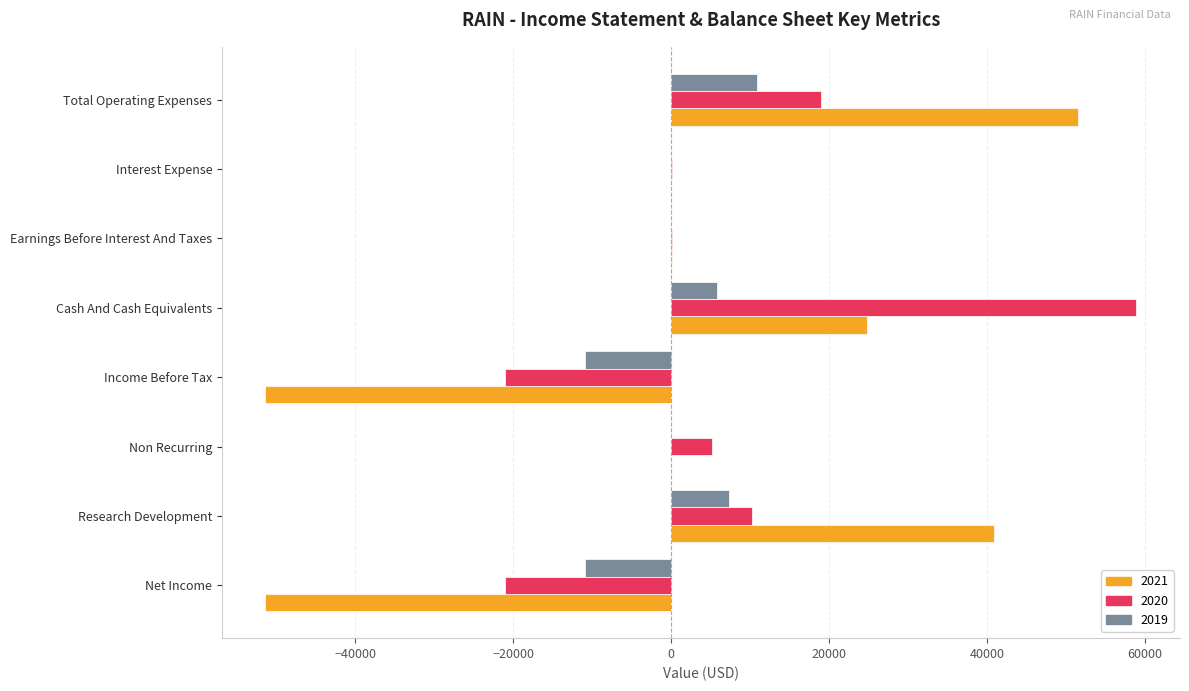

How many series are shown in this chart?

3